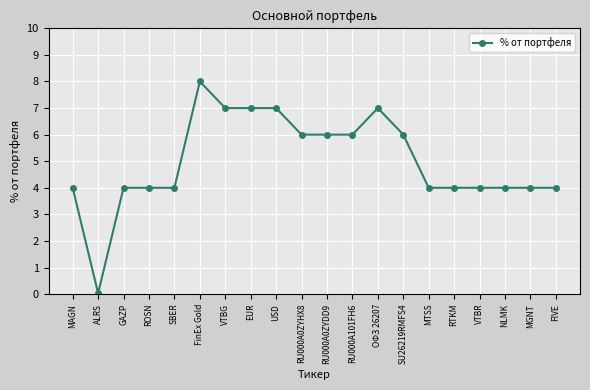

What is the sum of all values?

100.0